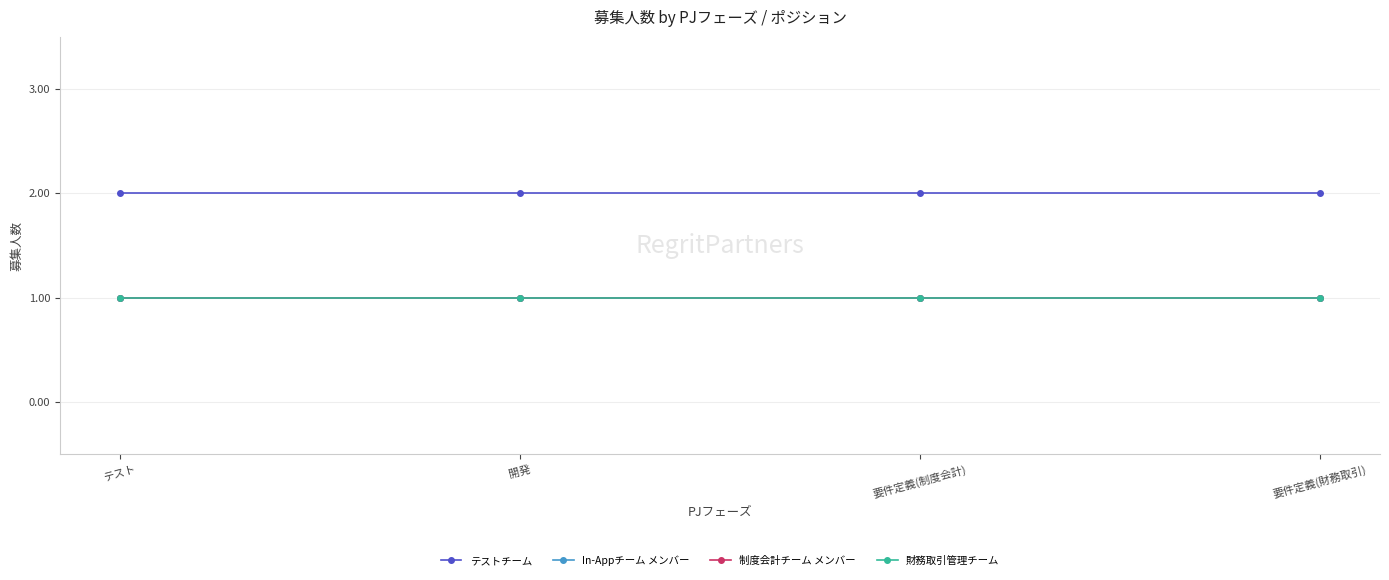

Is this an area chart (filled region under the line)?

No